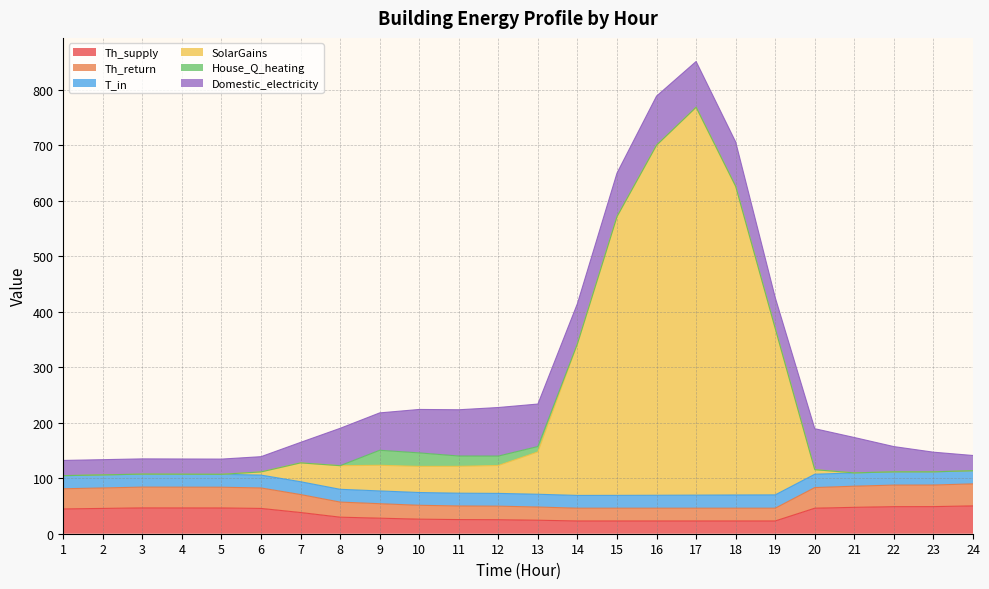

Is it true that Th_return equals 29.8 at 8?

True